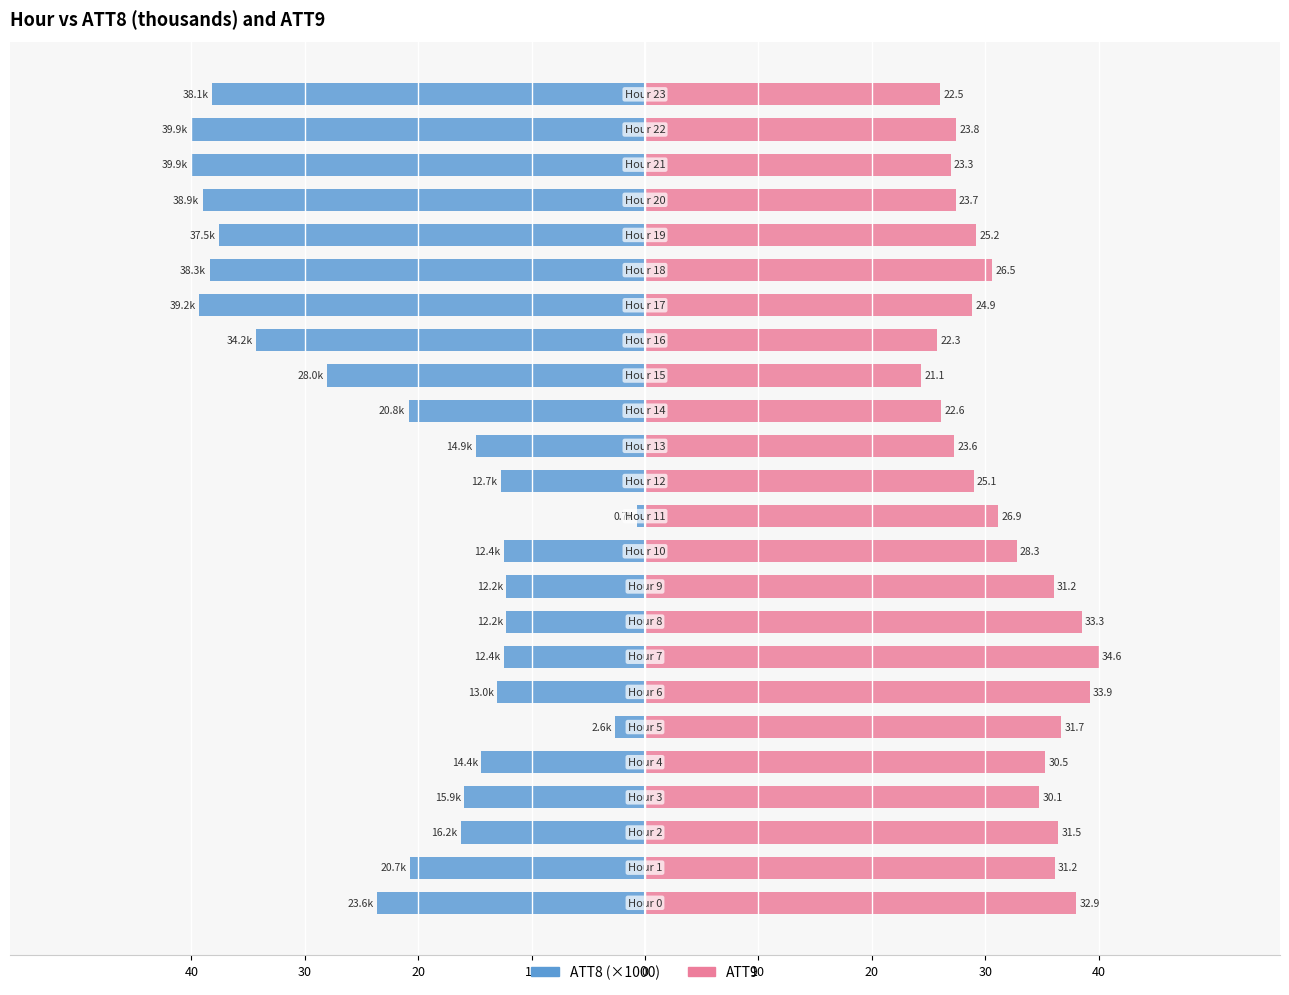

Rank the series by their average value, from lowest to highest.

ATT8, ATT9